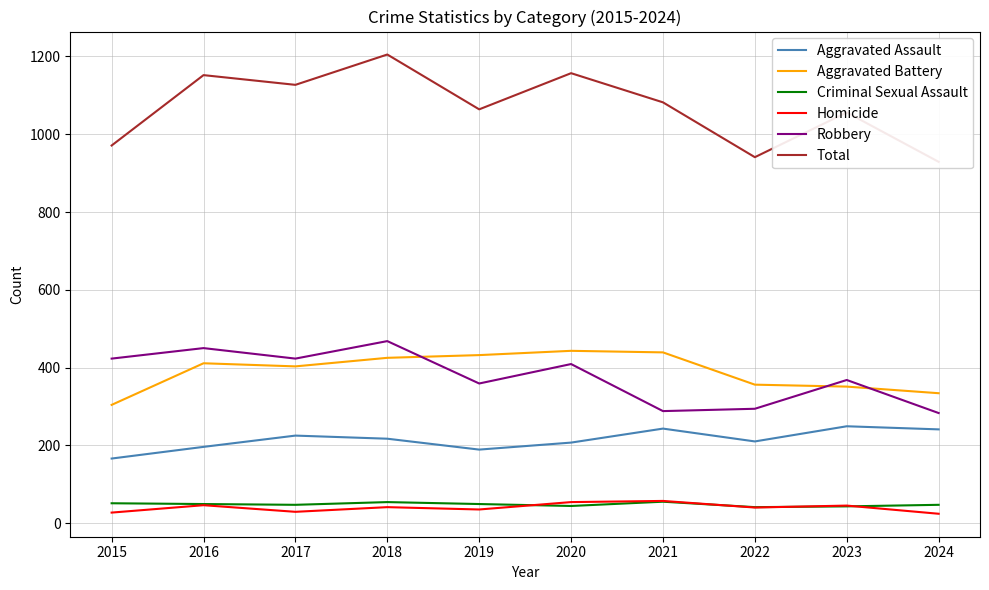

How many series are shown in this chart?

6